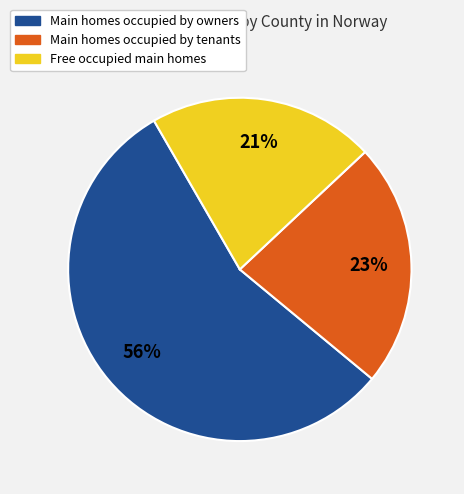

Is there any slice that represents more than half of the pie?

Yes